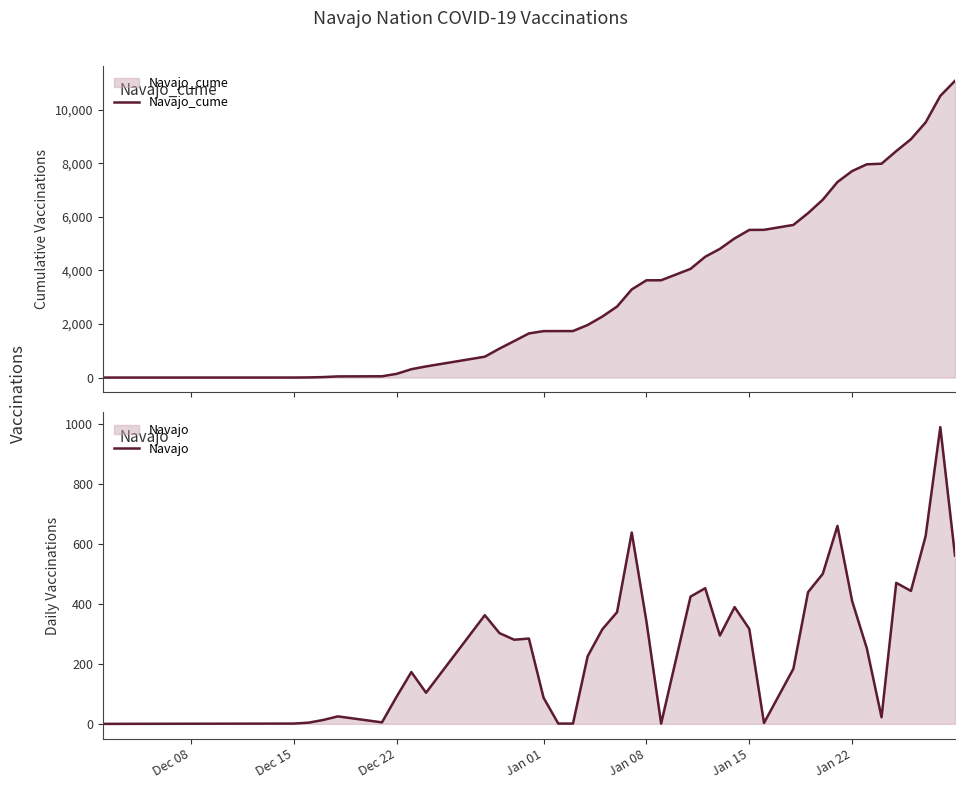

What is the maximum value for Navajo_cume?

11083